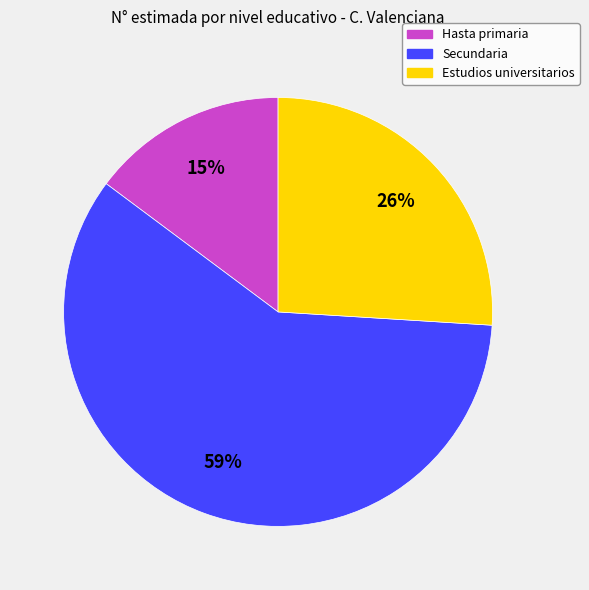

Count the number of slices in the pie.

3